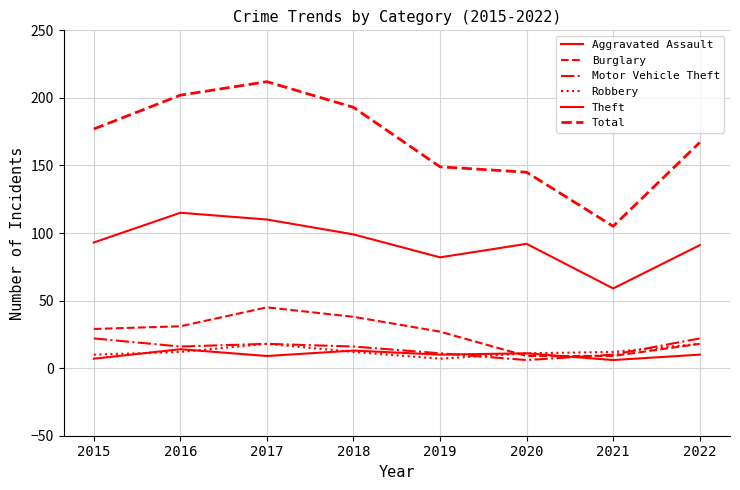

Does the chart have visible grid lines?

Yes